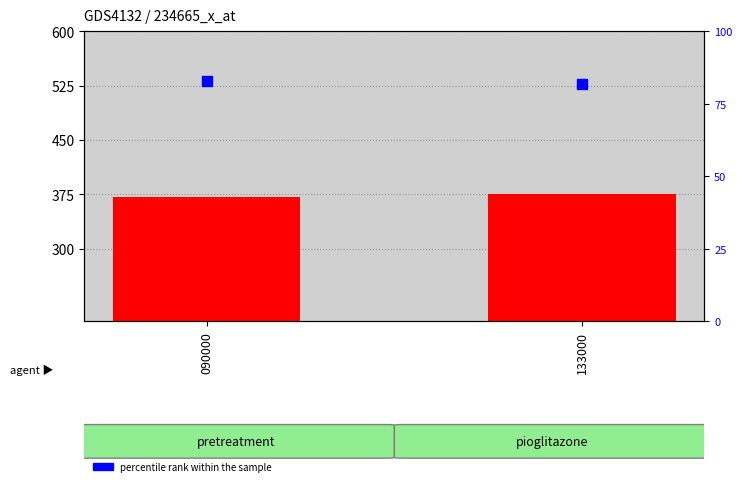

Which series reaches the maximum Y coordinate?

count